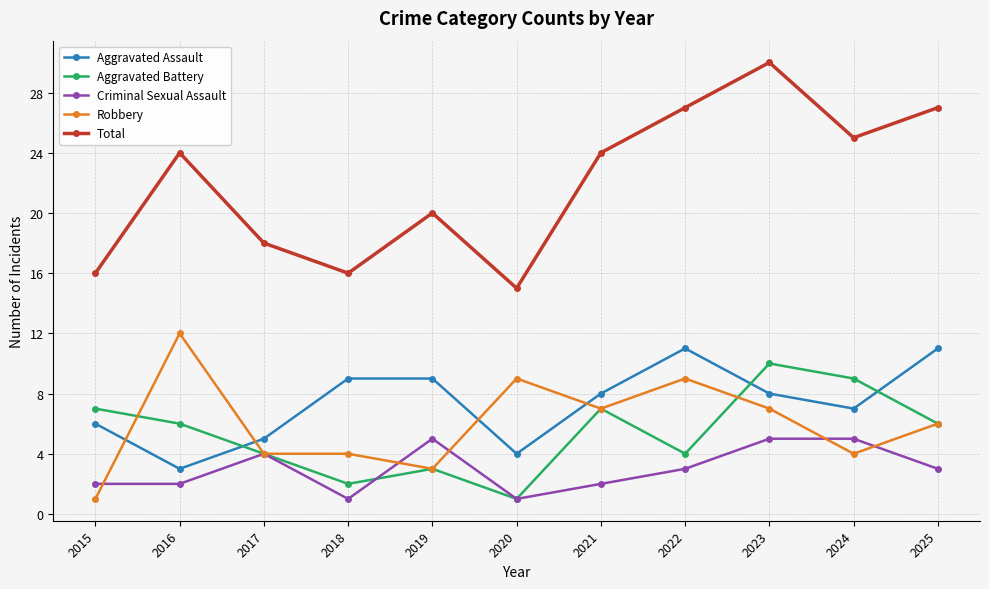

At how many categories does at least one series exceed 21?

6